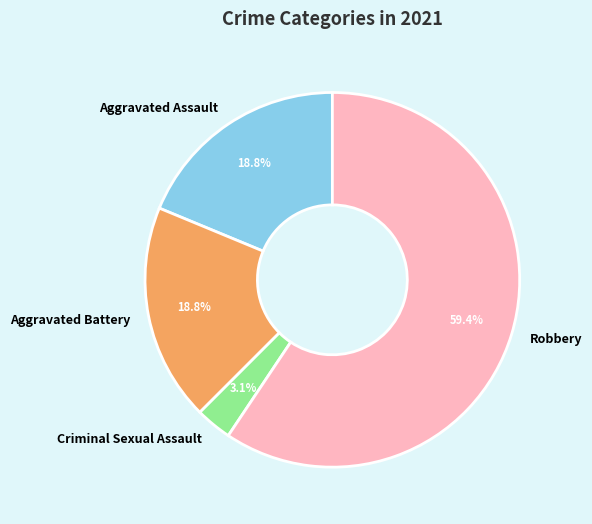

Do Aggravated Assault and Criminal Sexual Assault together represent more than half of the pie?

No